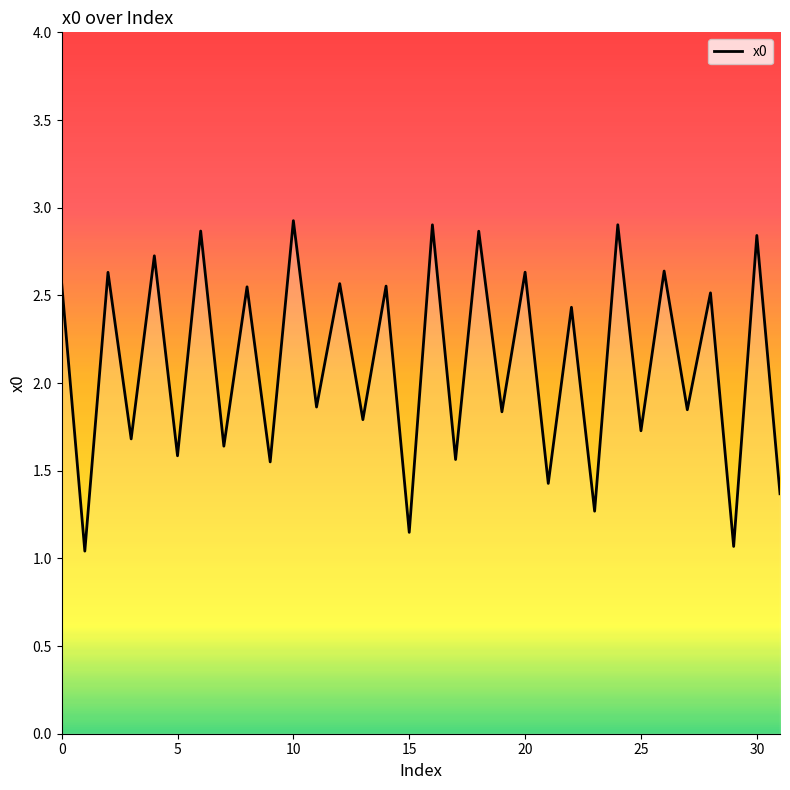

What is the greatest value displayed?

2.9